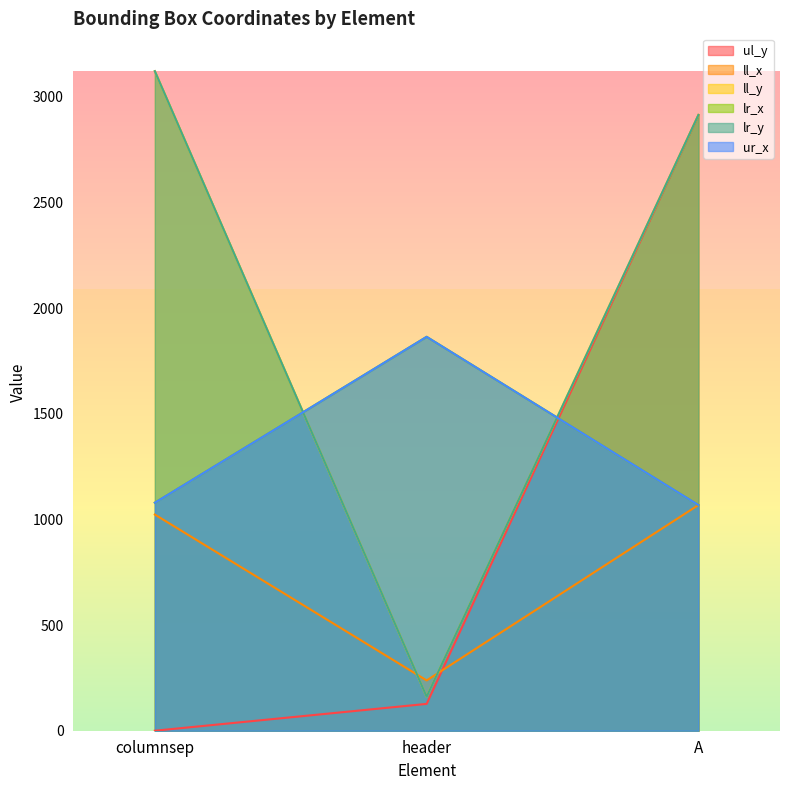

Which series has the widest spread of values?

ll_y